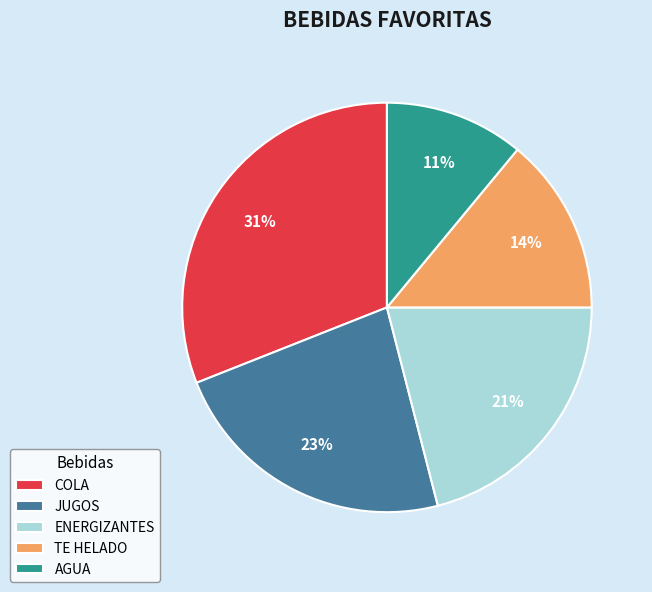

To the nearest percent, what is the difference between the TE HELADO and ENERGIZANTES slice percentages?

7%